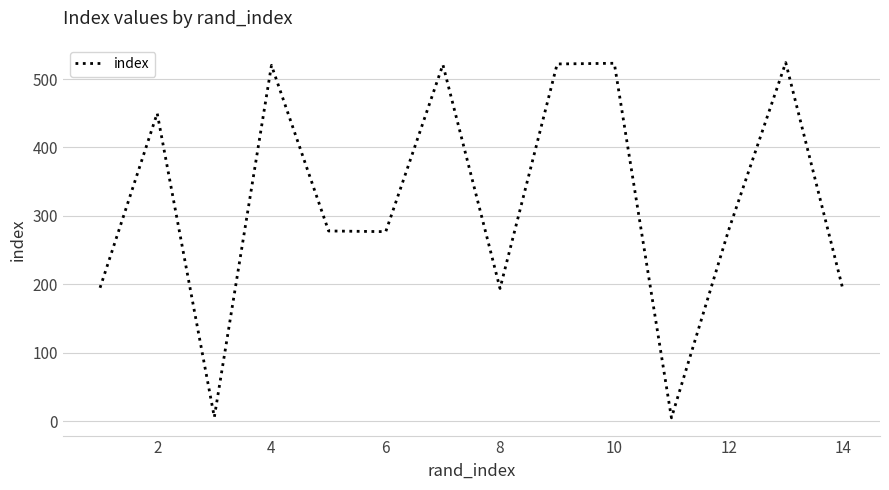

How many categories are shown in the chart?

14